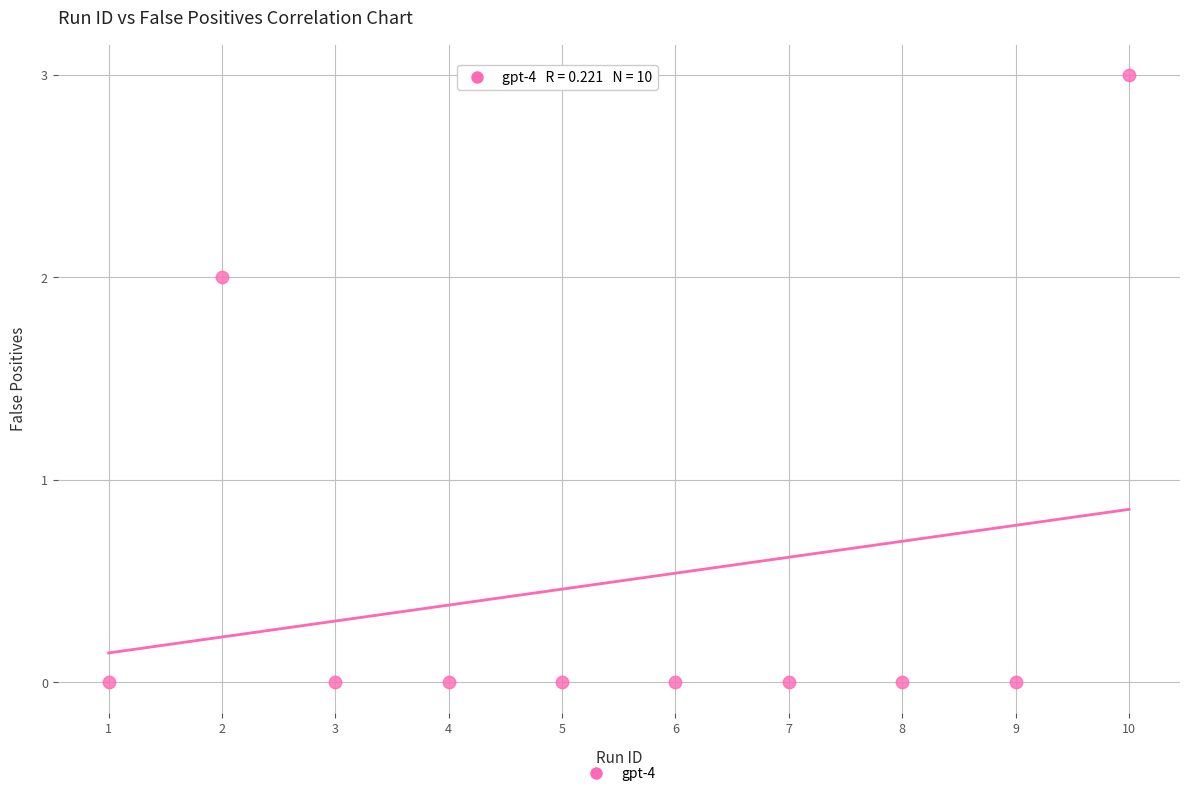

What is the average X value?

6